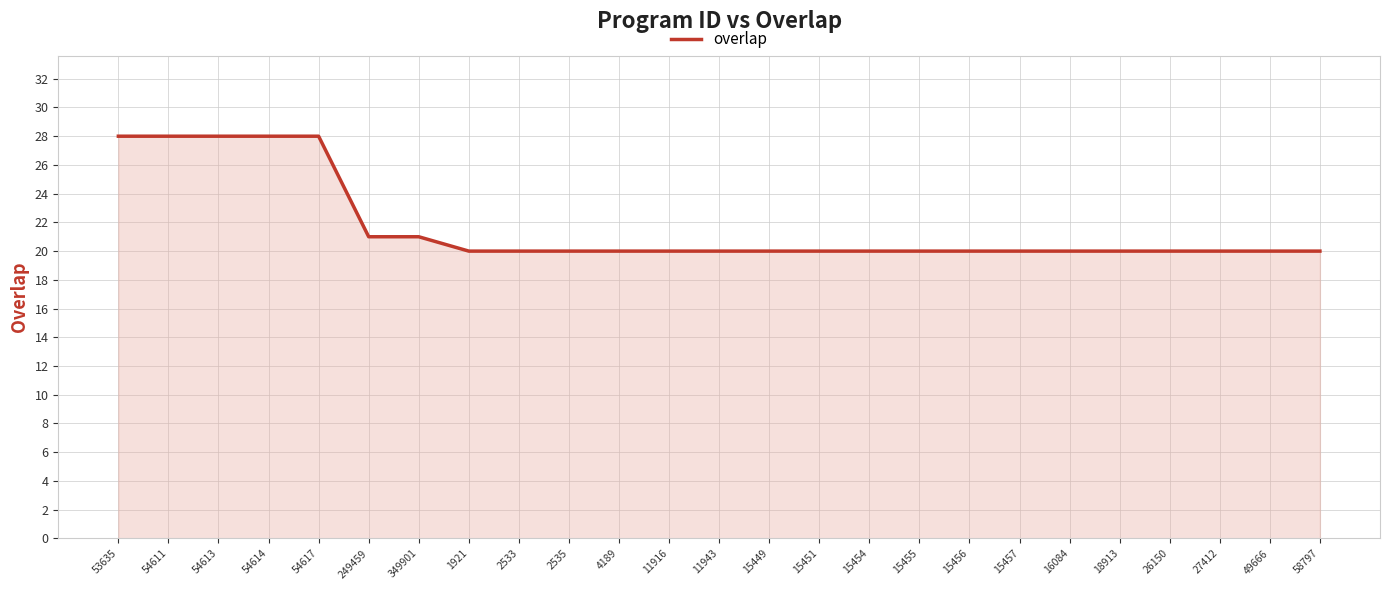

What is the greatest value displayed?

28